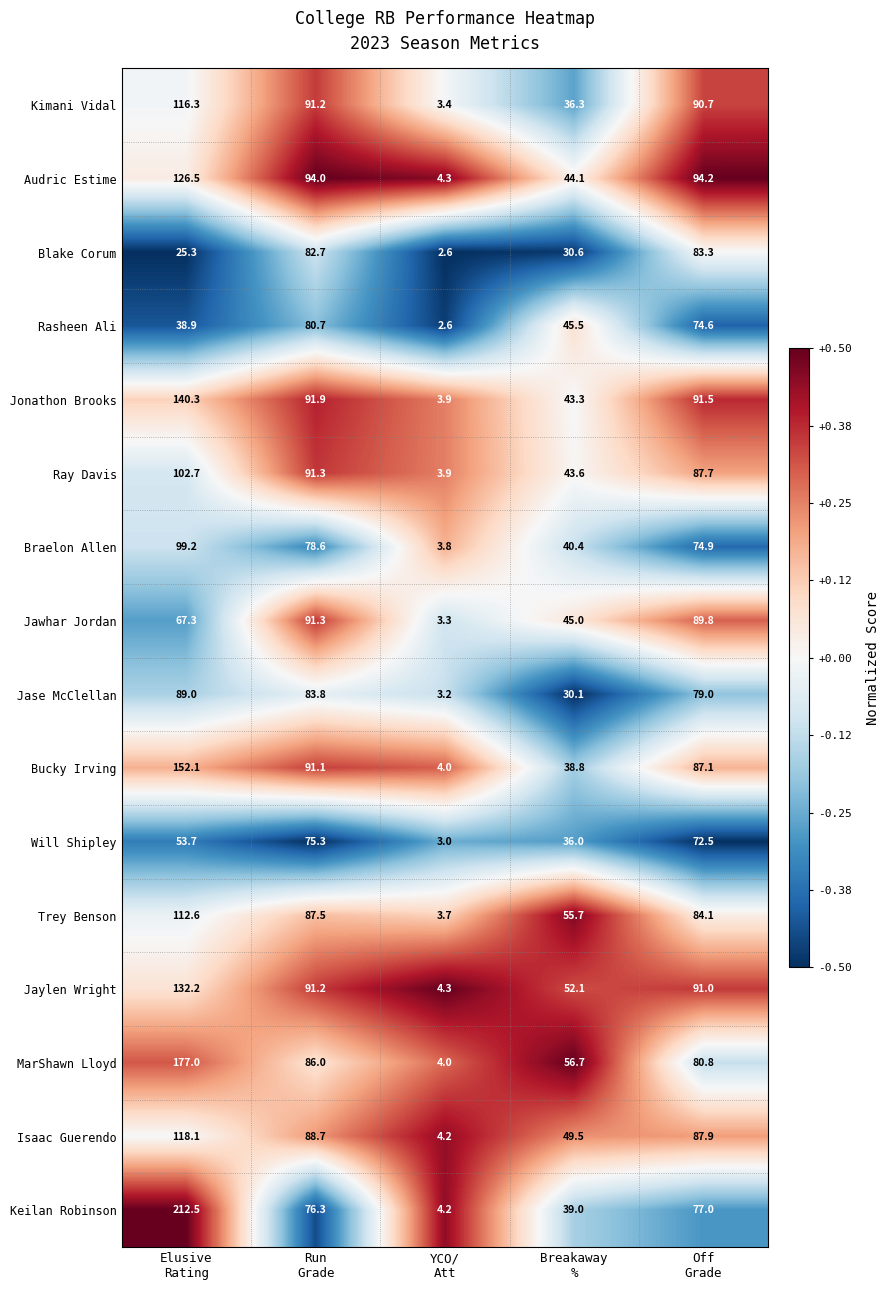

What is the difference between the maximum and second lowest values in the Kimani Vidal series?

80.0